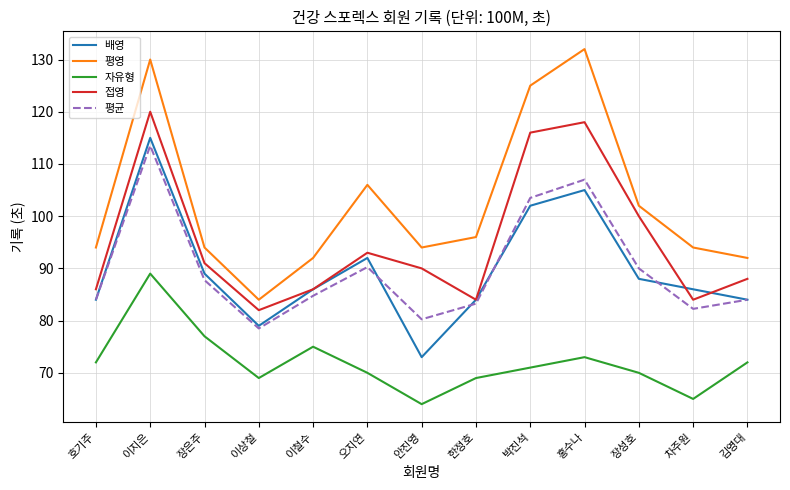

At which label is 접영 closest to 101?

장성호